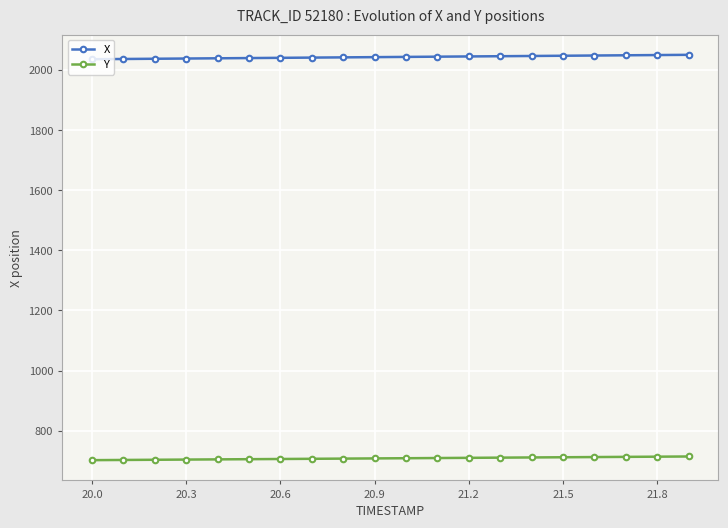

True or false: X and Y intersect in this chart.

False